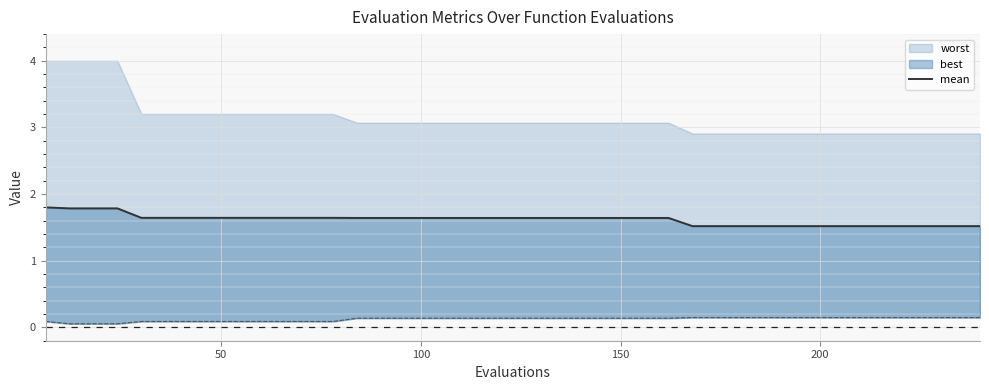

Count the values in the range 1 to 2.

40